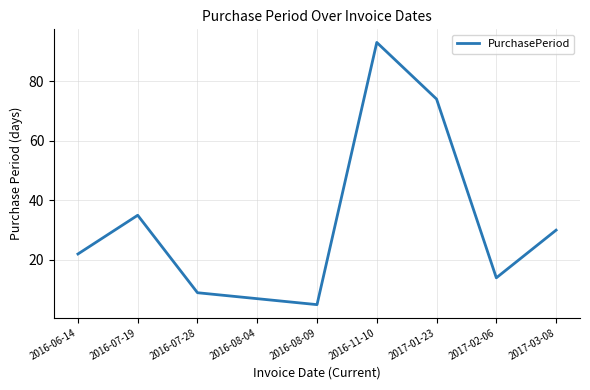

What is the change in value from 2016-07-19 to 2017-02-06?

-21